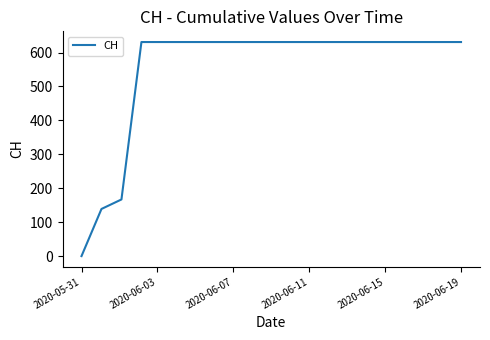

What is the difference between the second highest and minimum values?

631